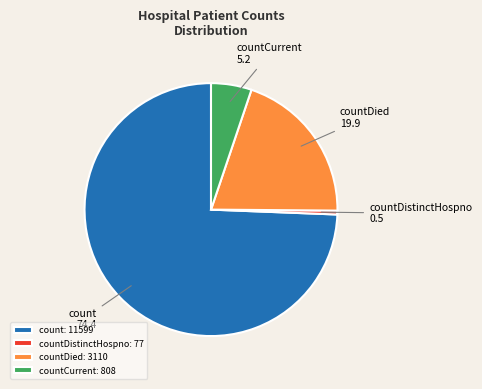

Do countDied and count together represent more than half of the pie?

Yes